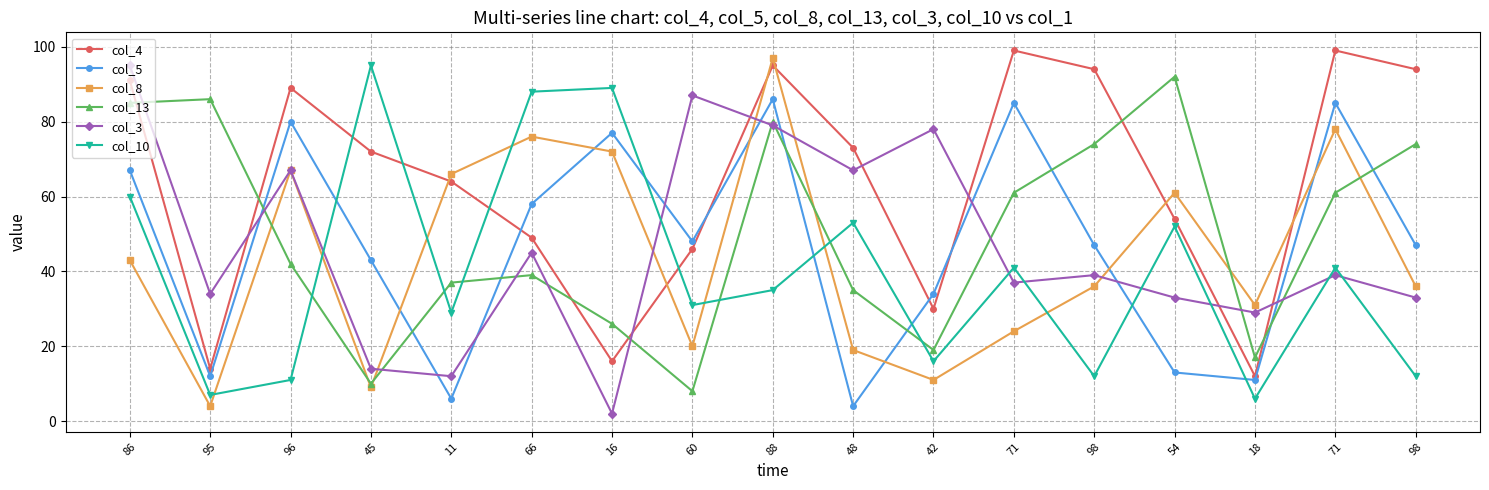

Where does the col_13 series first go above 42?

86